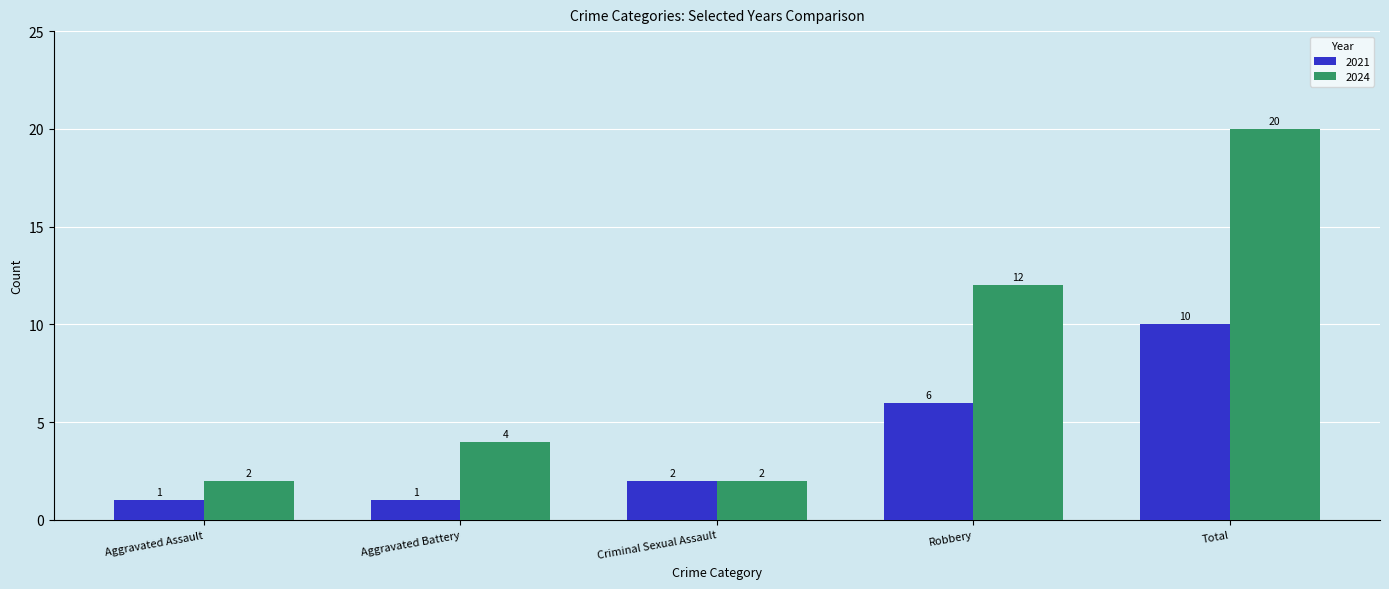

What is the label of the 4th bar from the left?

Robbery